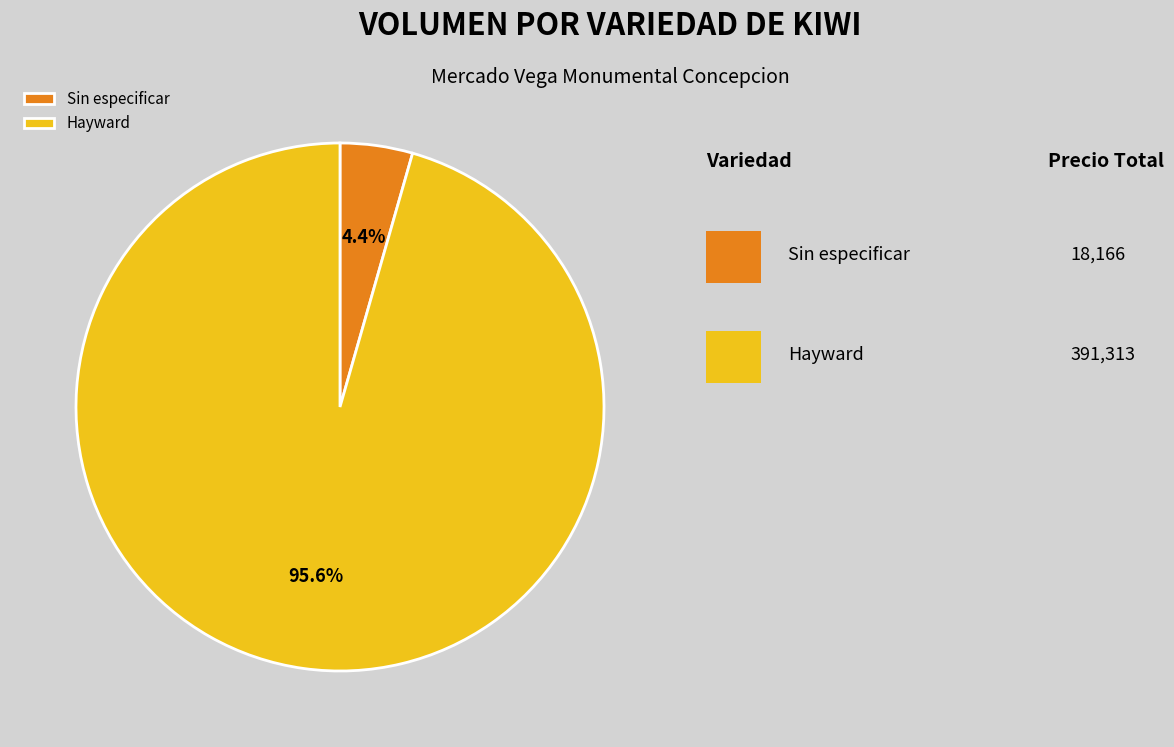

What is the smallest slice in the pie chart?

Sin especificar